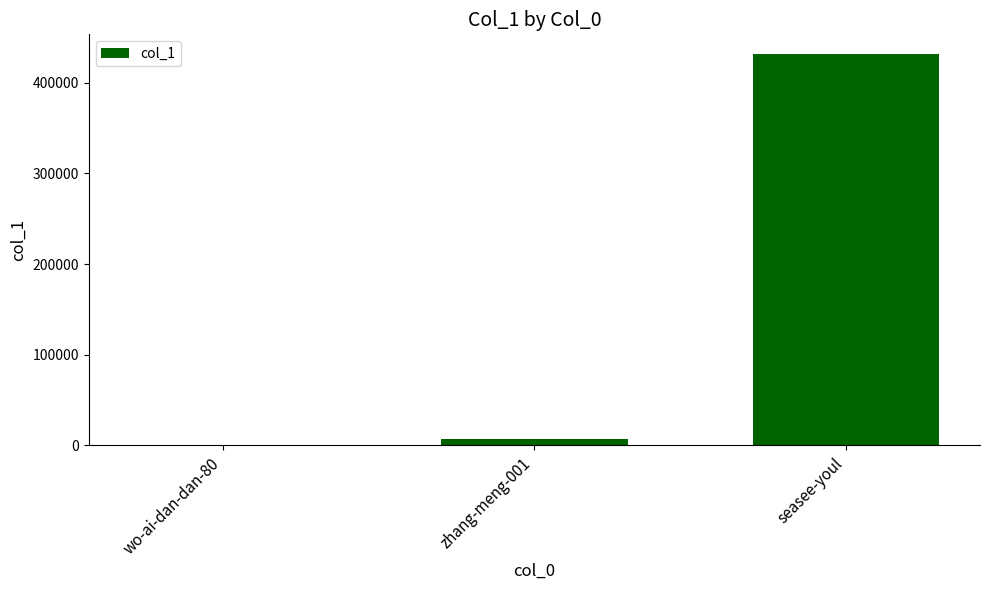

Approximately how many times larger is the value at zhang-meng-001 compared to wo-ai-dan-dan-80?

7544.0